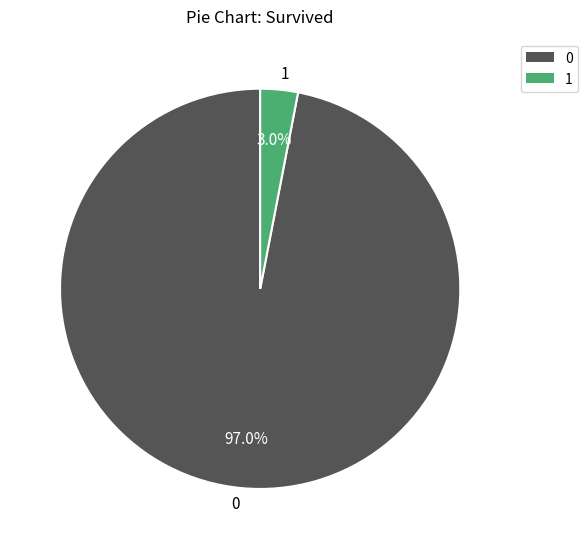

Rank the categories by value from lowest to highest.

1, 0